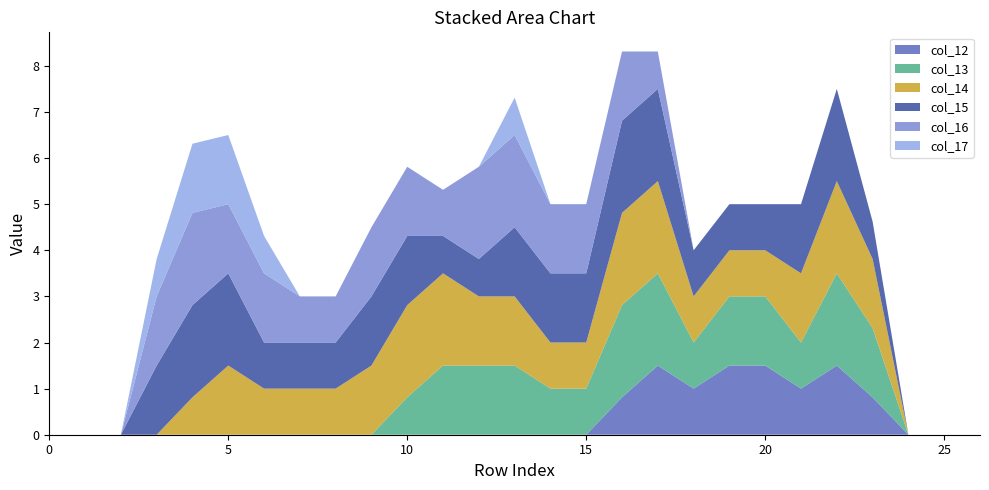

Reading left to right, transcribe all the data shown in this chart.

col_12: 0.0	0.0	0.0	0.0	0.0	0.0	0.0	0.0	0.0	0.0	0.0	0.0	0.0	0.0	0.0	0.0	0.8	1.5	1.0	1.5	1.5	1.0	1.5	0.8	0.0	0.0	0.0
col_13: 0.0	0.0	0.0	0.0	0.0	0.0	0.0	0.0	0.0	0.0	0.8	1.5	1.5	1.5	1.0	1.0	2.0	2.0	1.0	1.5	1.5	1.0	2.0	1.5	0.0	0.0	0.0
col_14: 0.0	0.0	0.0	0.0	0.8	1.5	1.0	1.0	1.0	1.5	2.0	2.0	1.5	1.5	1.0	1.0	2.0	2.0	1.0	1.0	1.0	1.5	2.0	1.5	0.0	0.0	0.0
col_15: 0.0	0.0	0.0	1.5	2.0	2.0	1.0	1.0	1.0	1.5	1.5	0.8	0.8	1.5	1.5	1.5	2.0	2.0	1.0	1.0	1.0	1.5	2.0	0.8	0.0	0.0	0.0
col_16: 0.0	0.0	0.0	1.5	2.0	1.5	1.5	1.0	1.0	1.5	1.5	1.0	2.0	2.0	1.5	1.5	1.5	0.8	0.0	0.0	0.0	0.0	0.0	0.0	0.0	0.0	0.0
col_17: 0.0	0.0	0.0	0.8	1.5	1.5	0.8	0.0	0.0	0.0	0.0	0.0	0.0	0.8	0.0	0.0	0.0	0.0	0.0	0.0	0.0	0.0	0.0	0.0	0.0	0.0	0.0